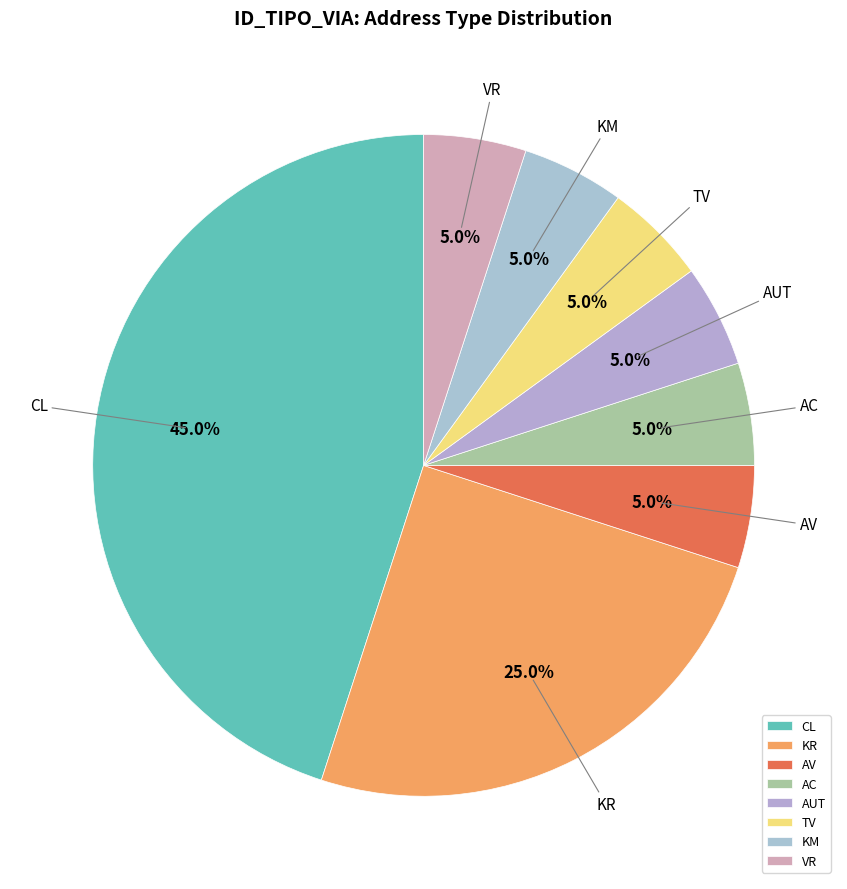

Is there a majority slice in this chart?

No